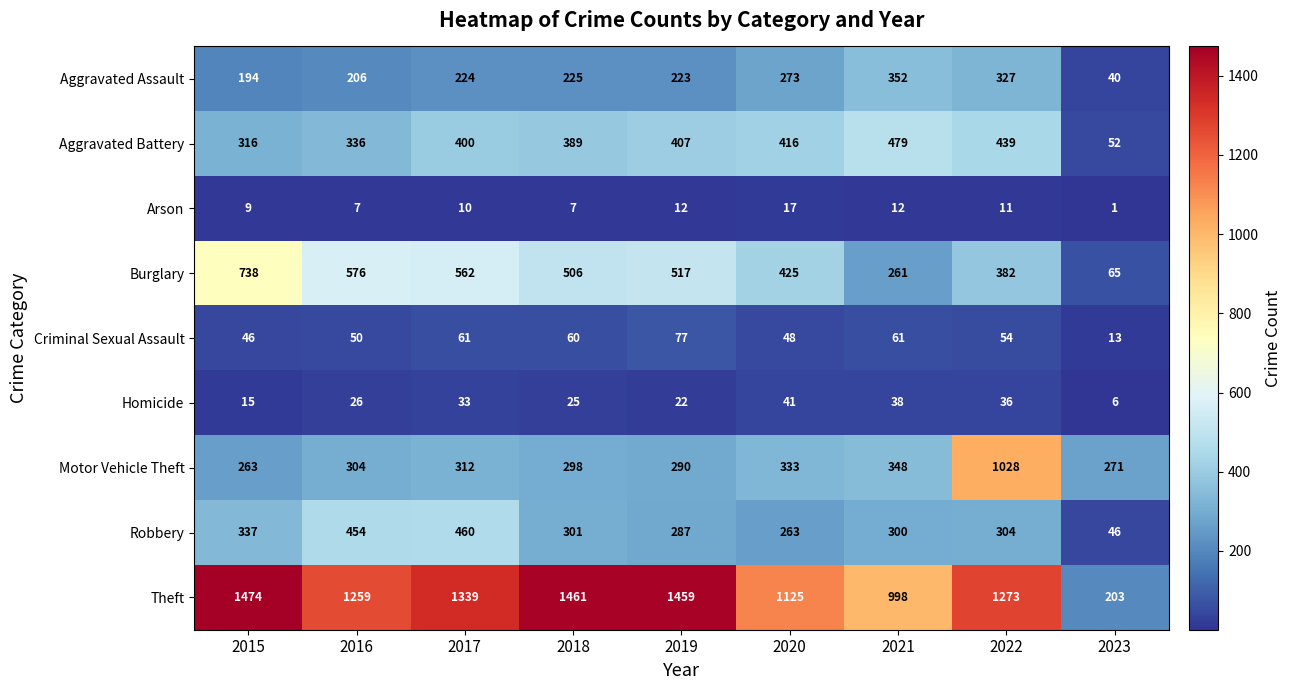

Rank the categories by Motor Vehicle Theft value from lowest to highest.

2015, 2023, 2019, 2018, 2016, 2017, 2020, 2021, 2022